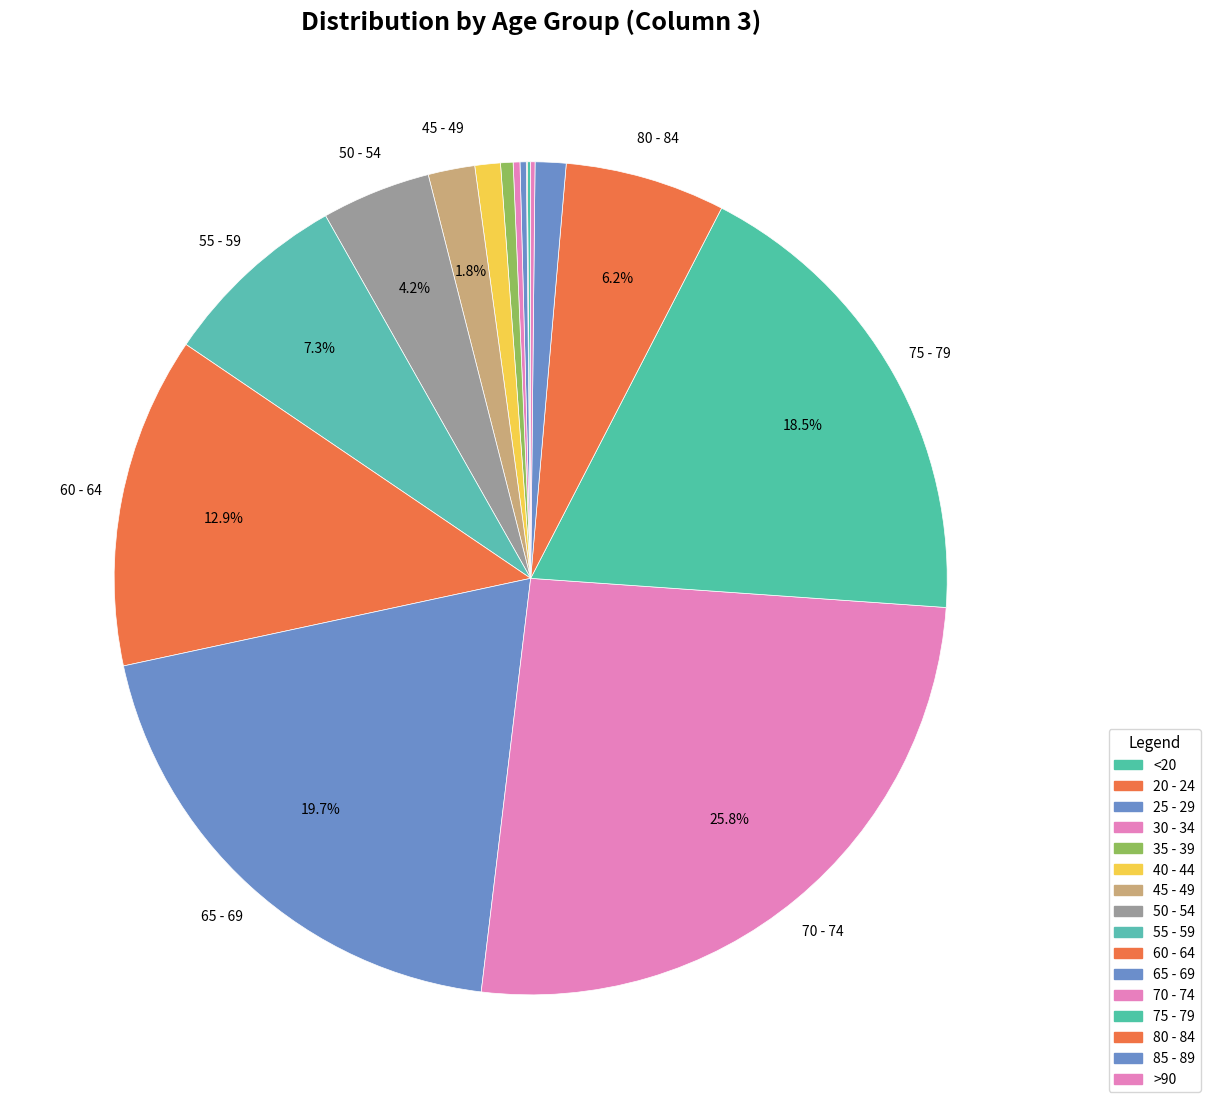

What is the change in value from <20 to 30 - 34?

+7